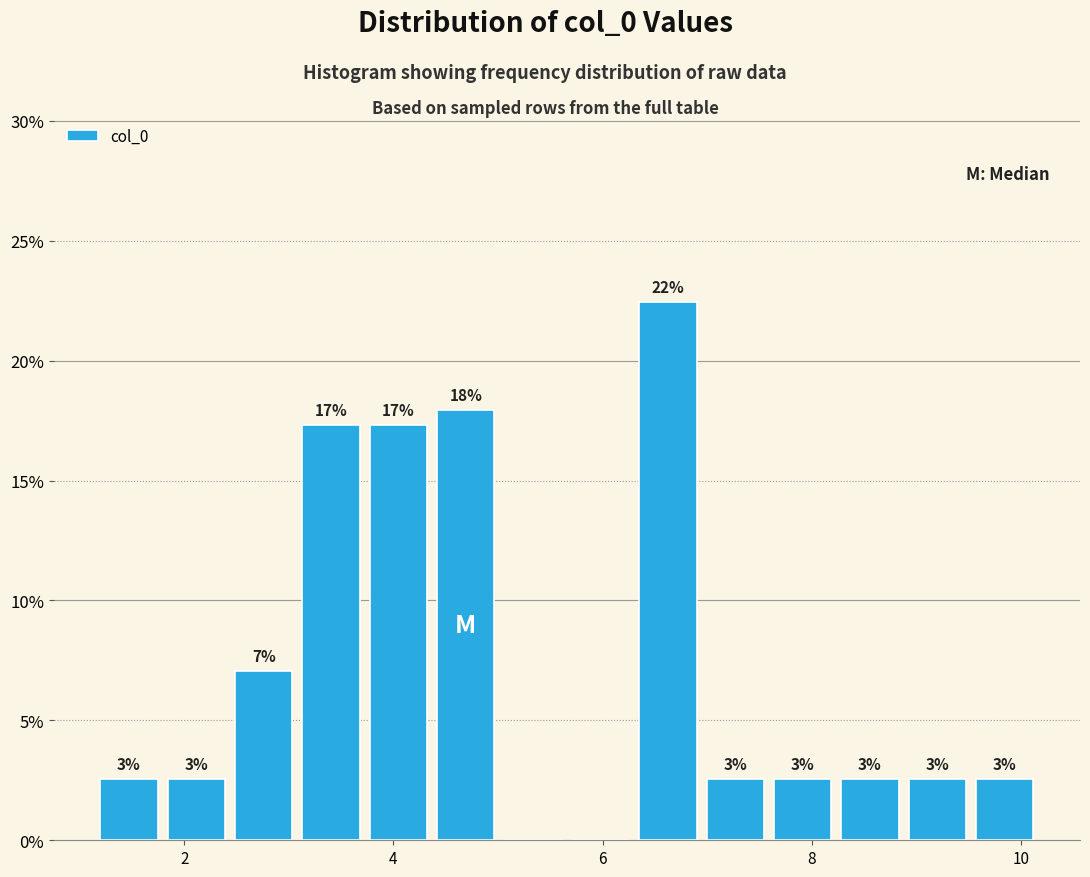

Around what value on the x-axis is the tallest bar? Give the approximate position of its centre, as read against the axis.

6.6